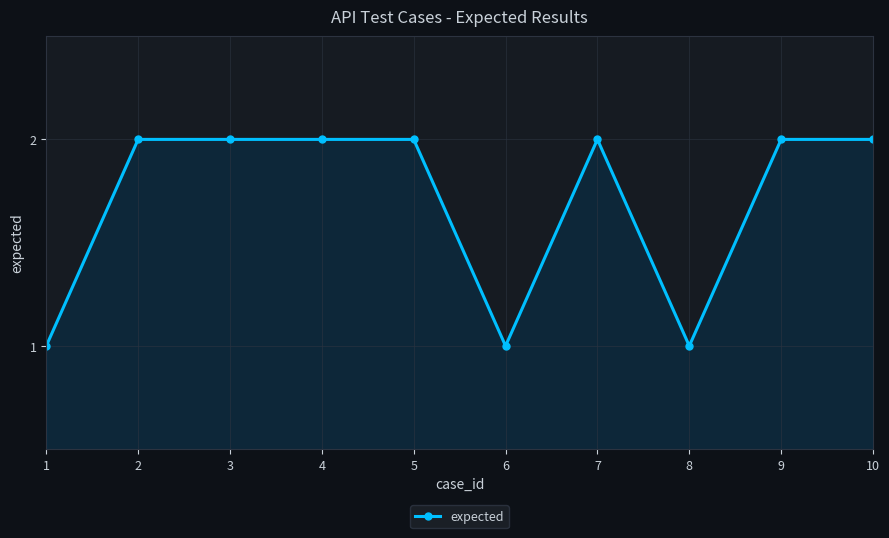

What is the change in value from 1 to 2?

+1